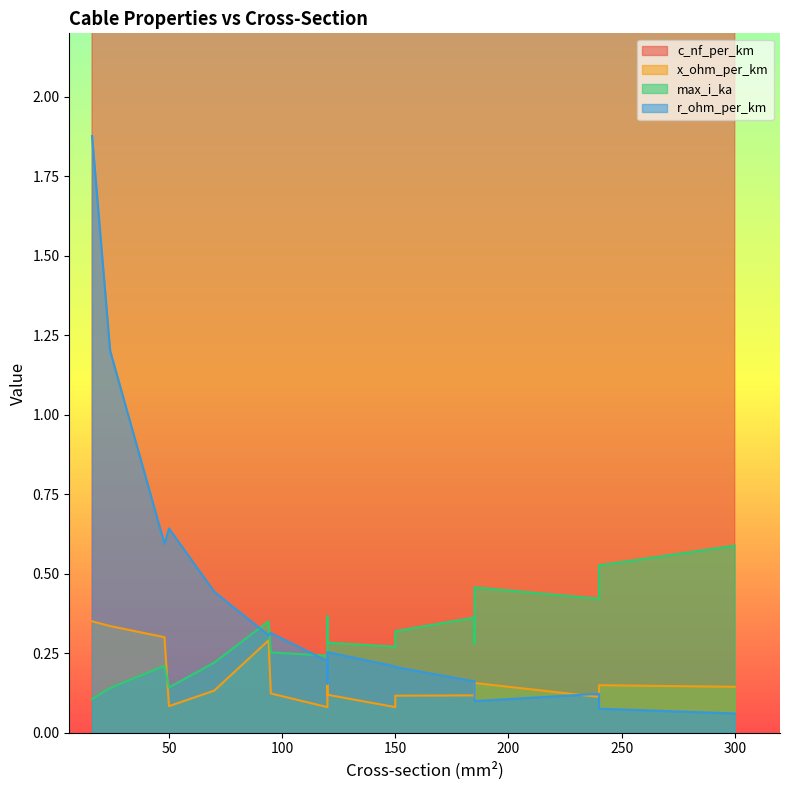

What is the difference between the max_i_ka values at 300 and 240?

0.1